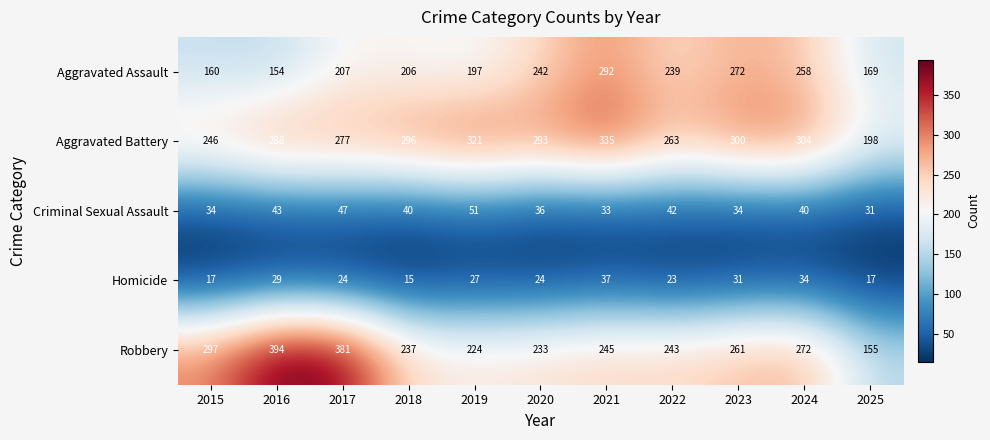

Which category has the lowest value in the Homicide series?

2018